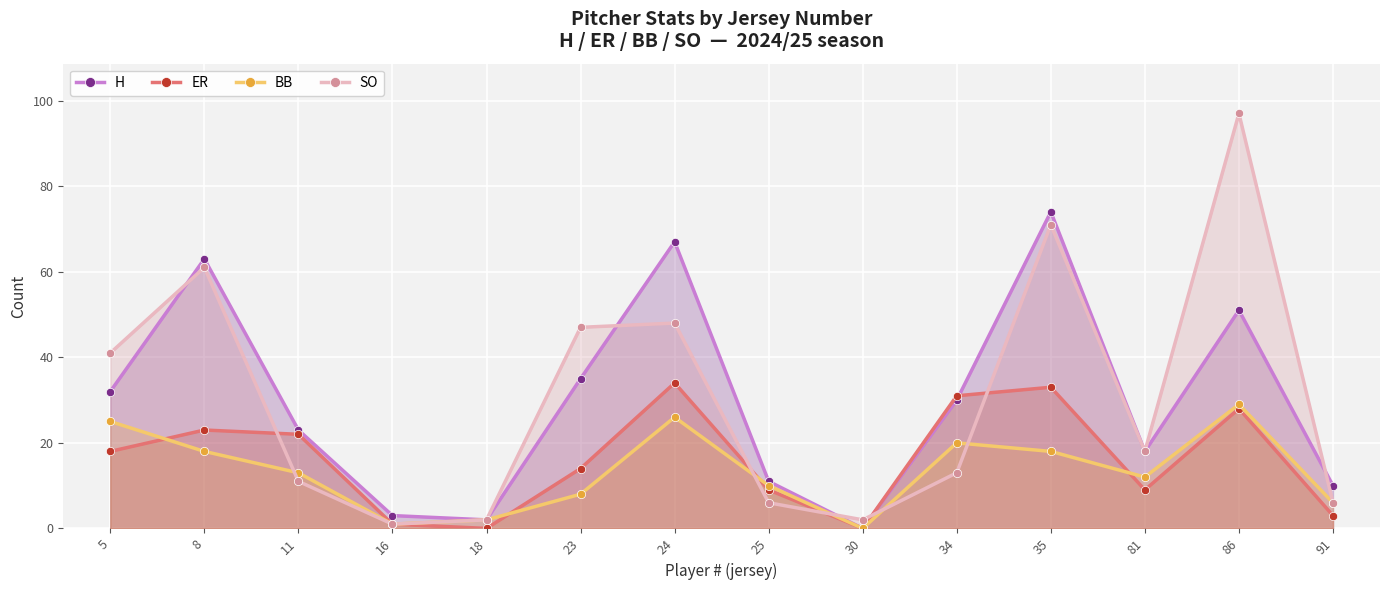

What is the total value across all series at 5?

116